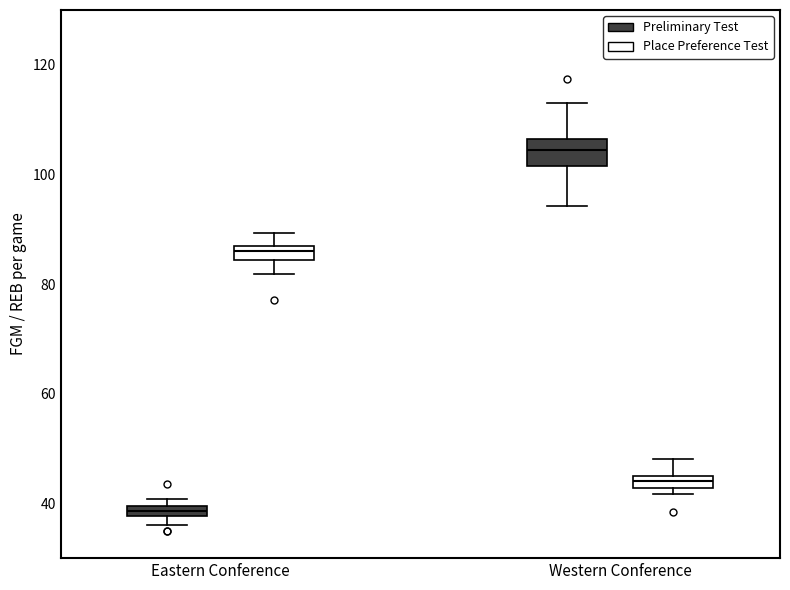

Where does the median line of the box for Western Conference (Place Preference Test) sit on the y-axis? The values are not printed on the chart, so give them approximately, as read against the axis.

44